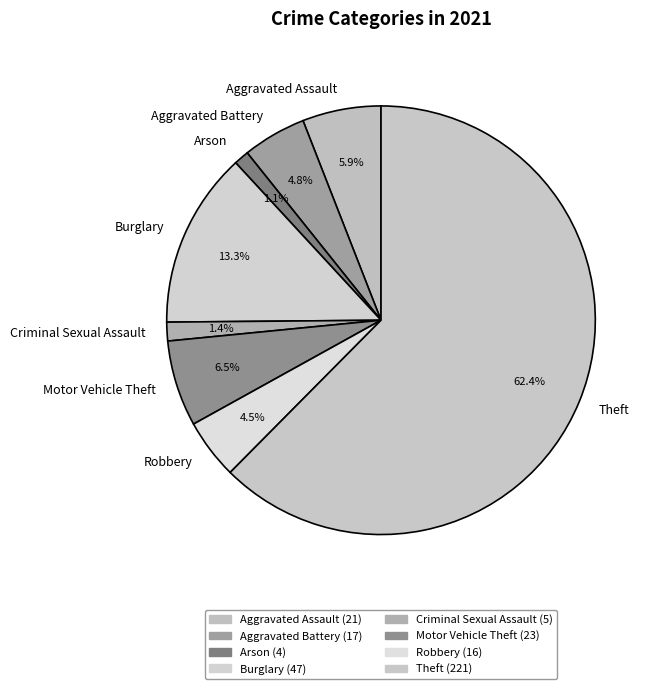

What percentage is the Aggravated Battery slice, to the nearest percent?

5%